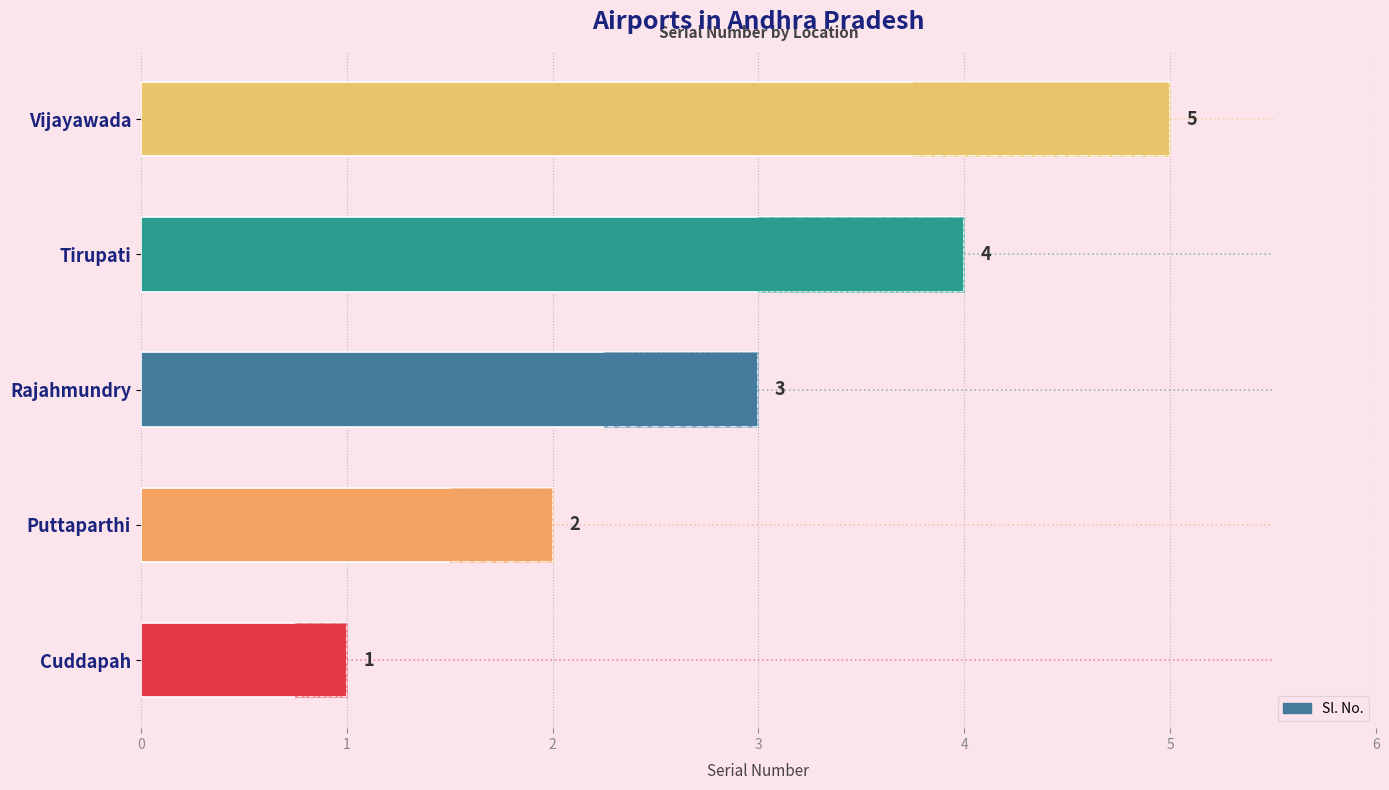

How many values exceed 3?

2